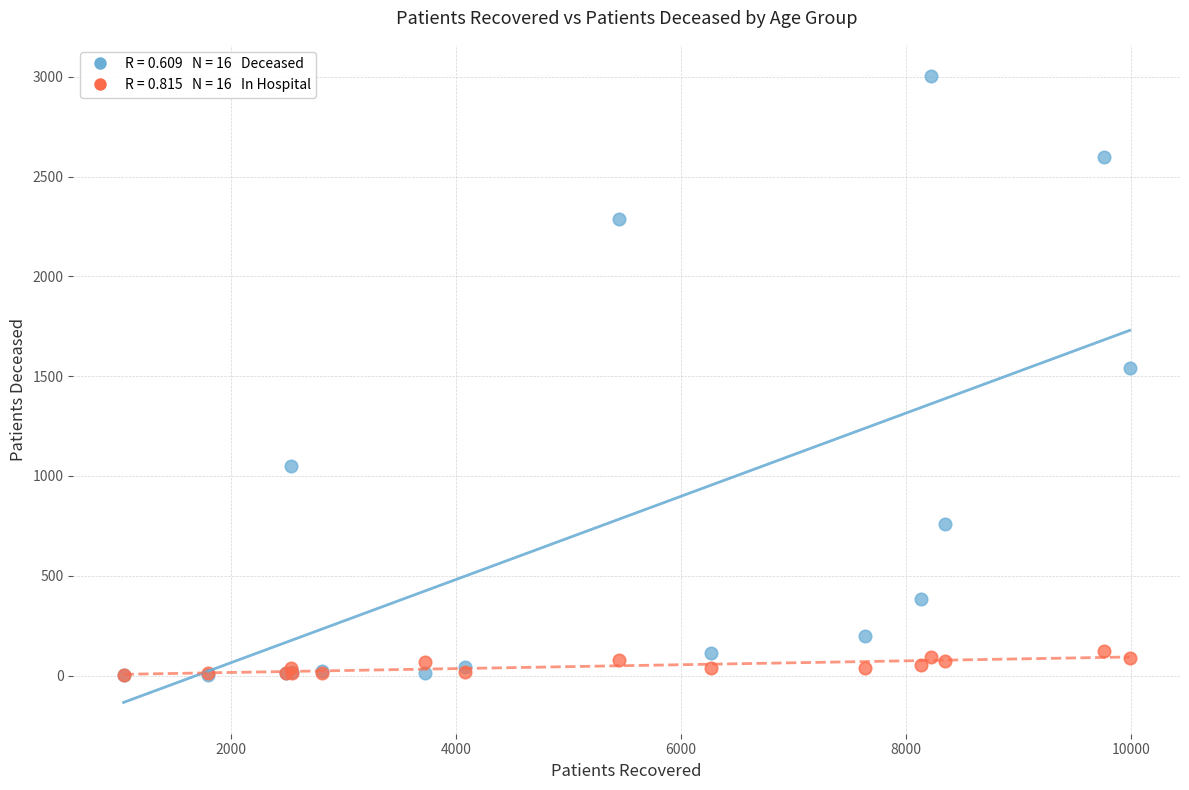

Across all series, what Y value is closest to 1503?

1540